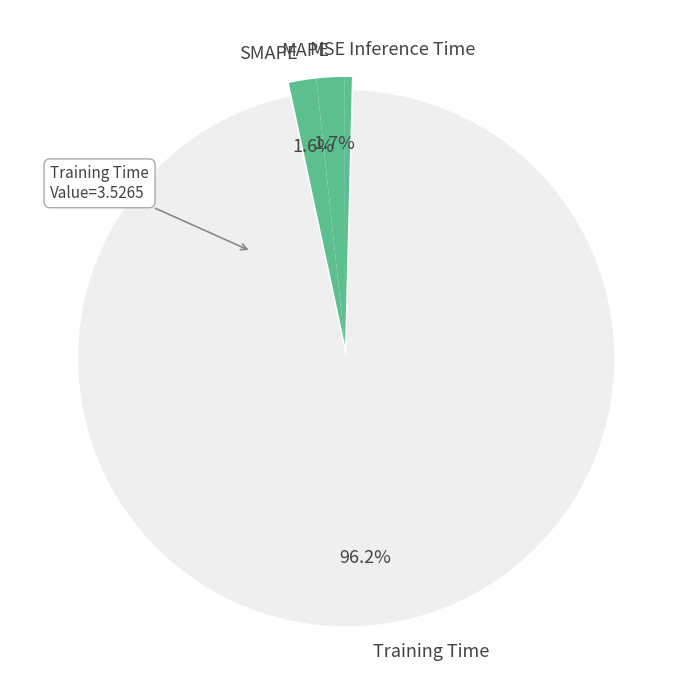

Between MAPE and Inference Time, which is larger?

MAPE